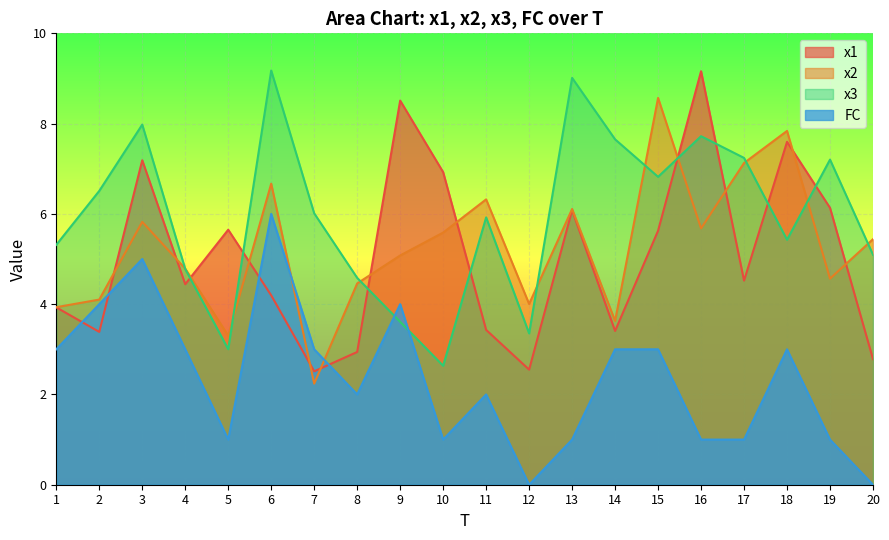

Which series has the largest range (max minus min)?

x1